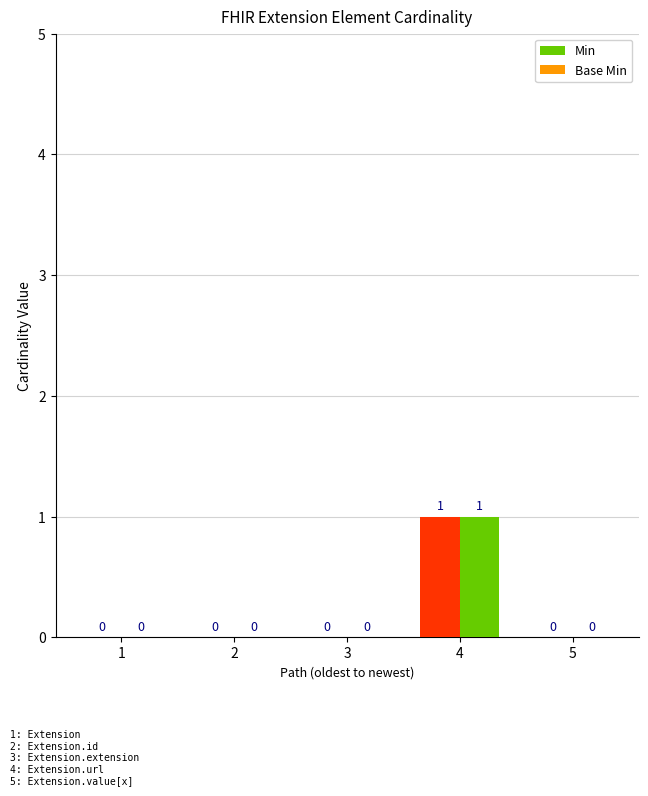

Reading right to left, extract all data points from this chart.

Min: 5=0	4=1	3=0	2=0	1=0
Base Min: 5=0	4=1	3=0	2=0	1=0